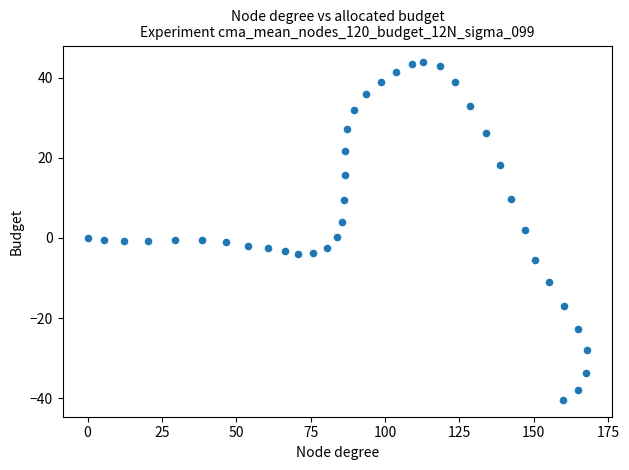

What is the range of Y values (max minus min)?

84.2